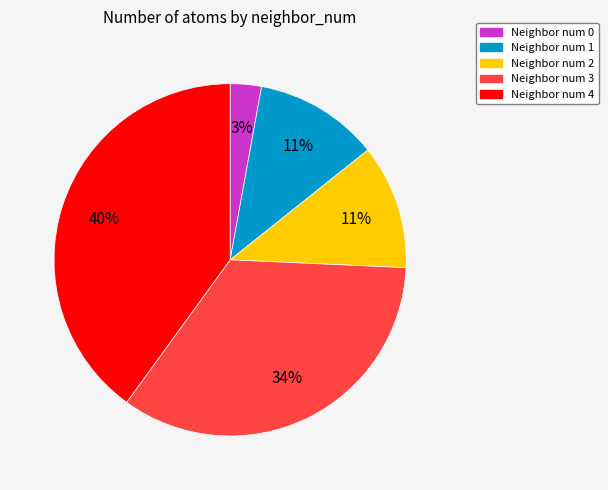

The Neighbor num 4 slice represents 26% of the pie. True or false?

False